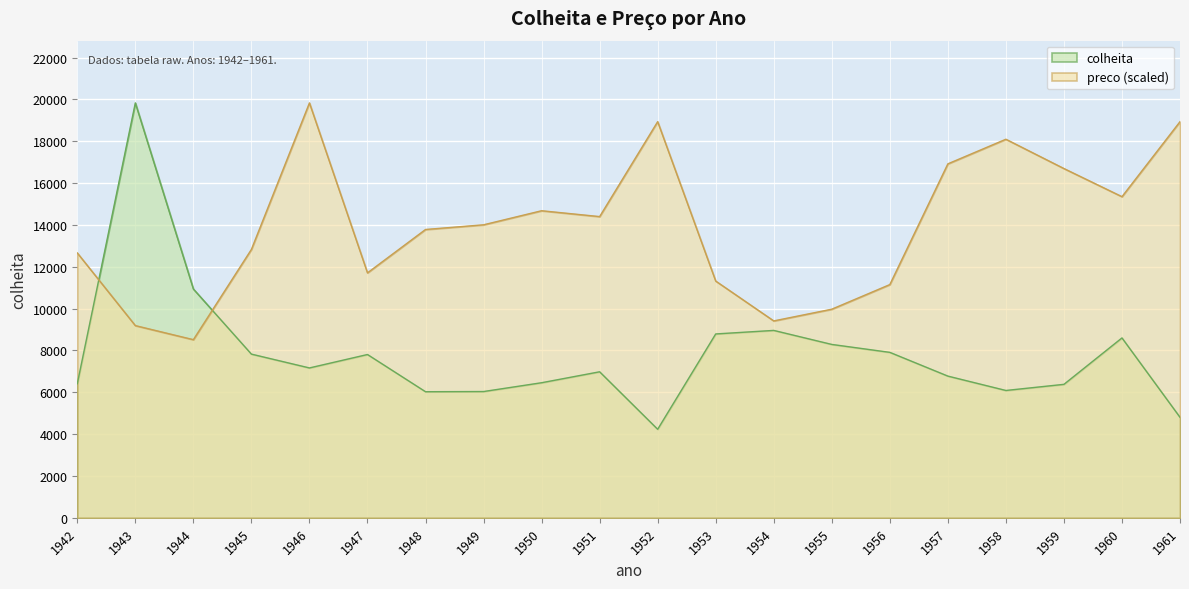

How many lines are shown in the chart?

2